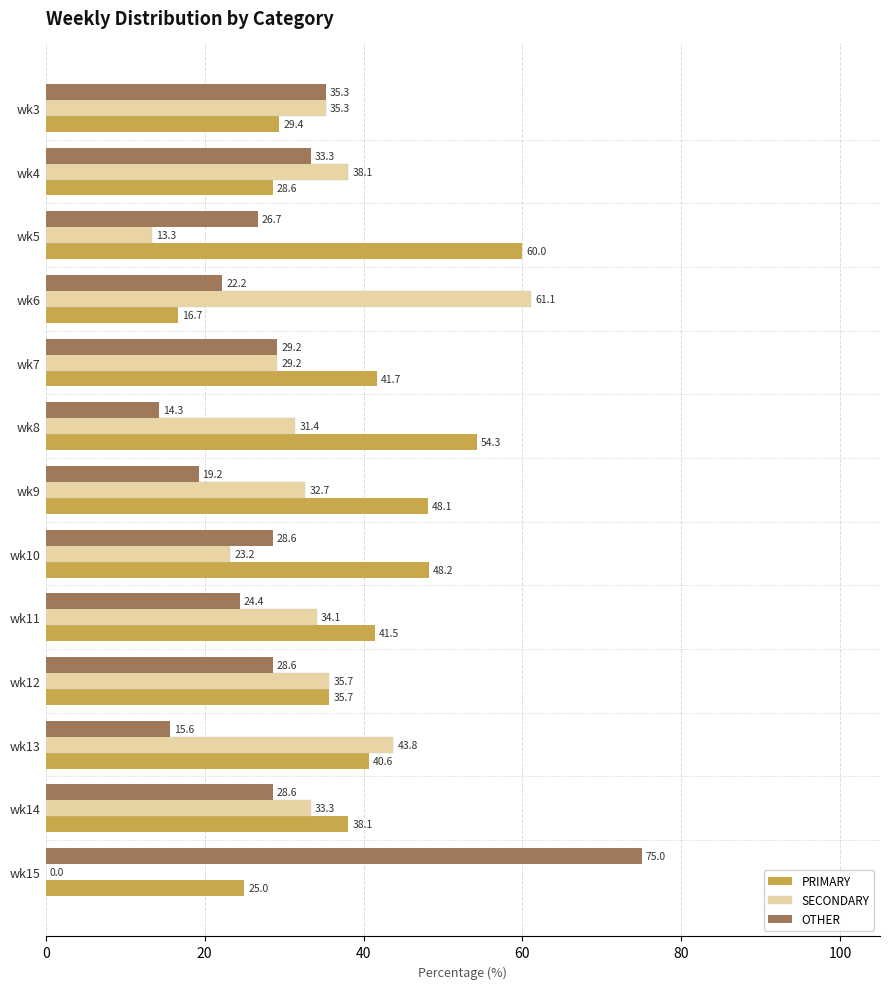

What are all the series names shown in the legend?

PRIMARY, SECONDARY, OTHER